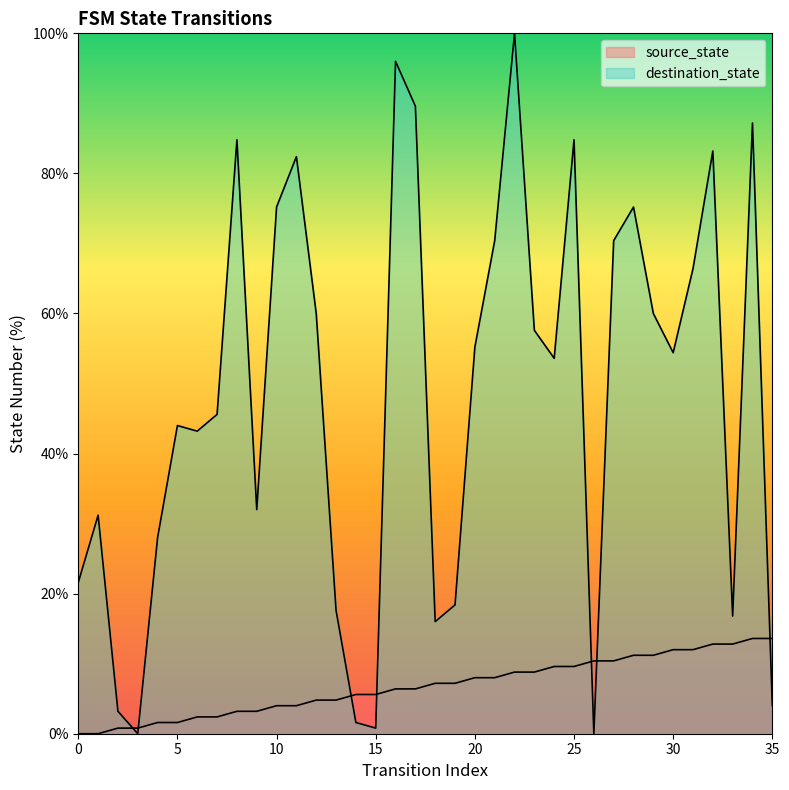

At which category is the sum across all series the highest?

22